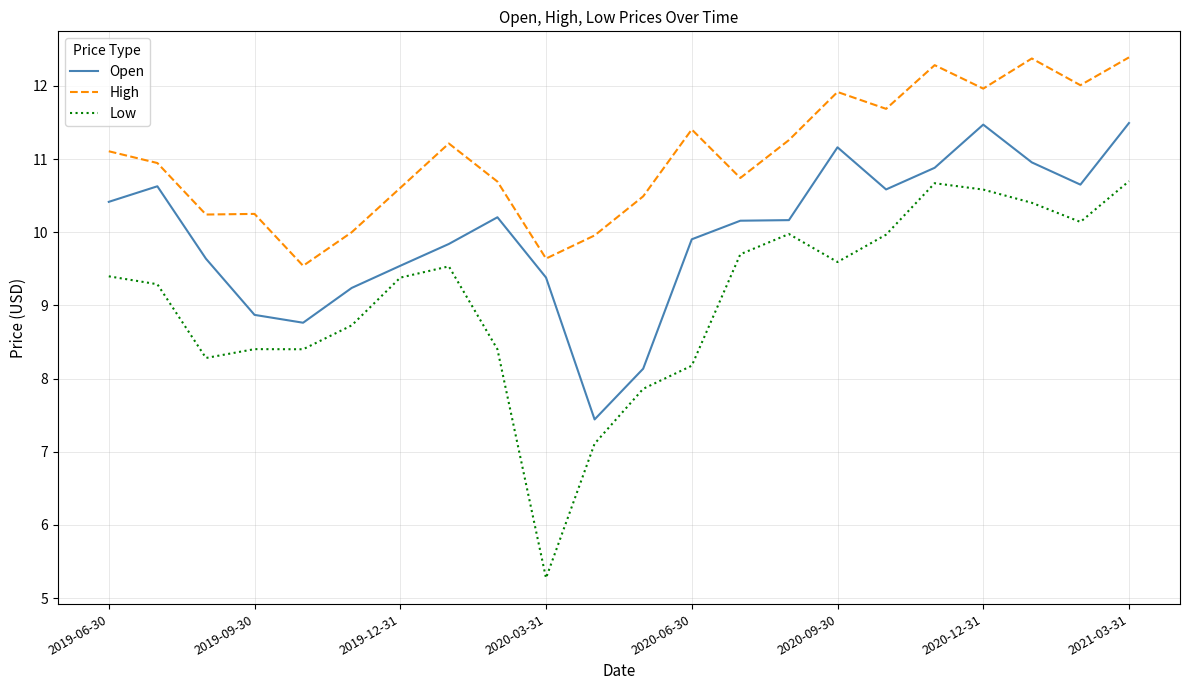

At how many categories does at least one series exceed 7?

22